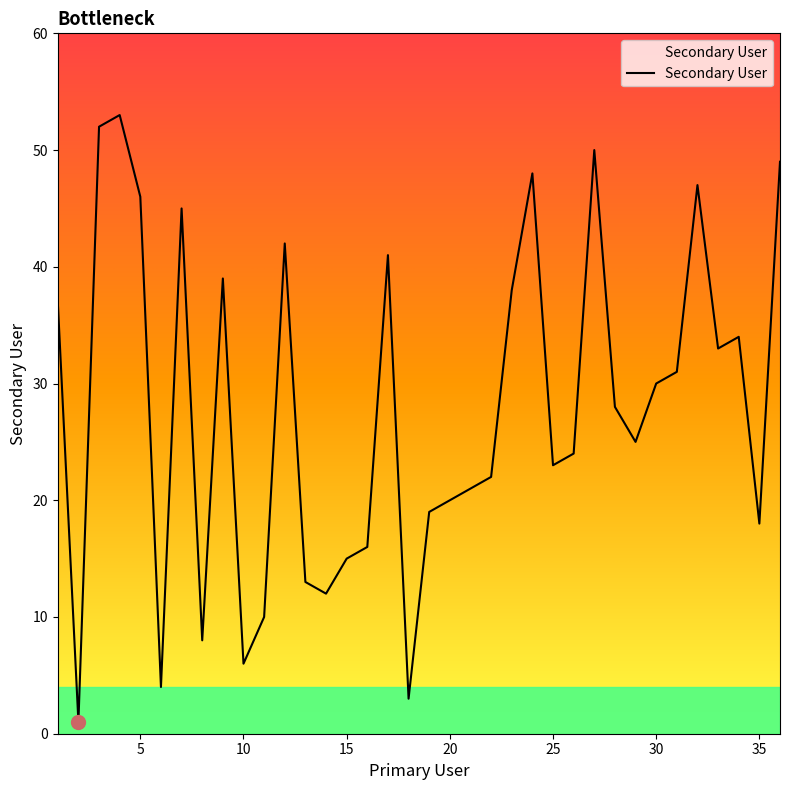

What is the difference between the maximum and minimum values?

52